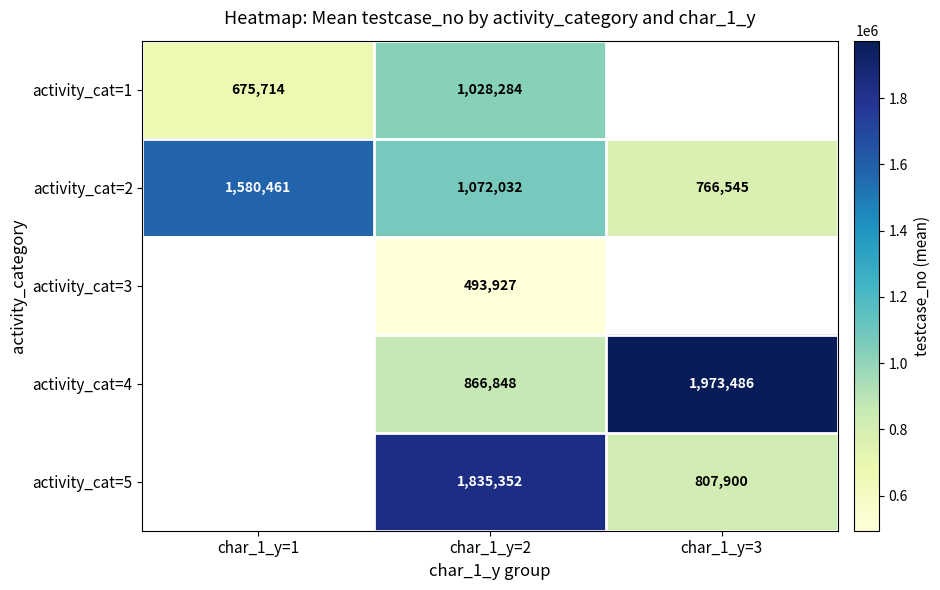

What is the sum of the activity_cat=2 values at char_1_y=3 and char_1_y=2?

1838577